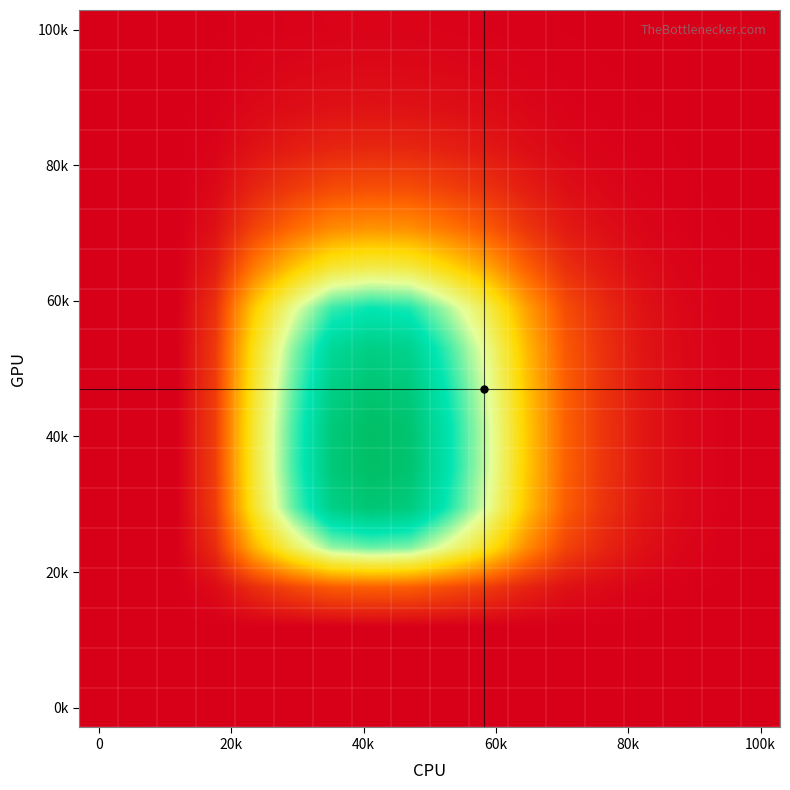

At how many categories does at least one series exceed 0?

15